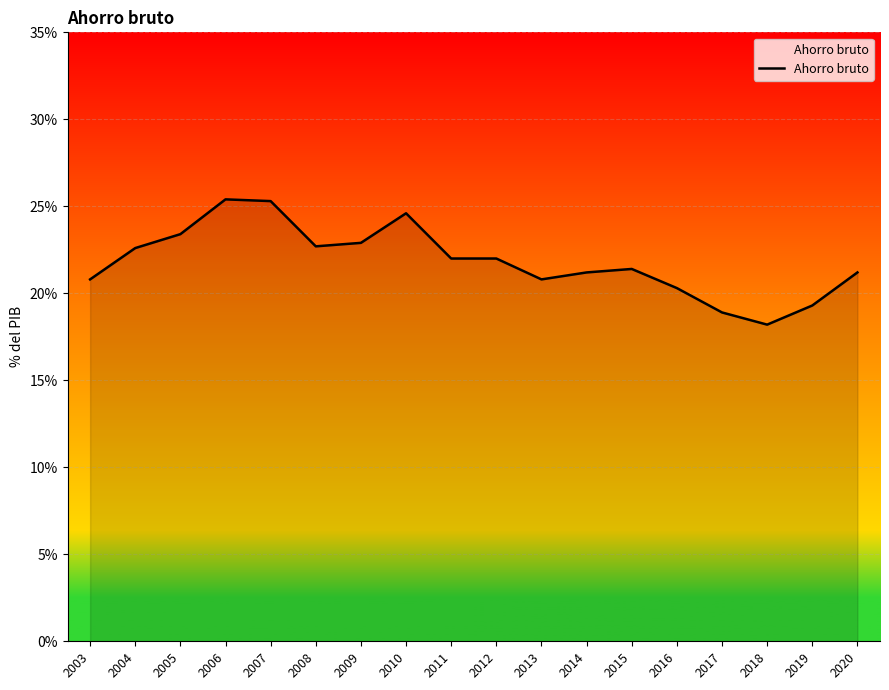

Which has a higher value, 2011 or 2018?

2011